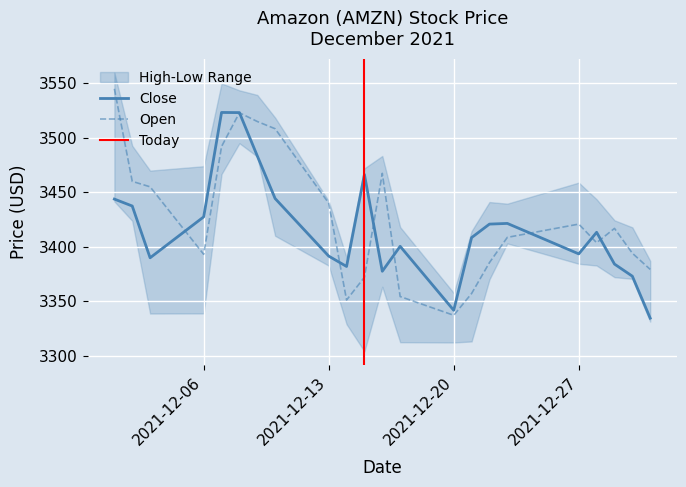

Which has a higher value, 2021-12-13 or 2021-12-02?

2021-12-02